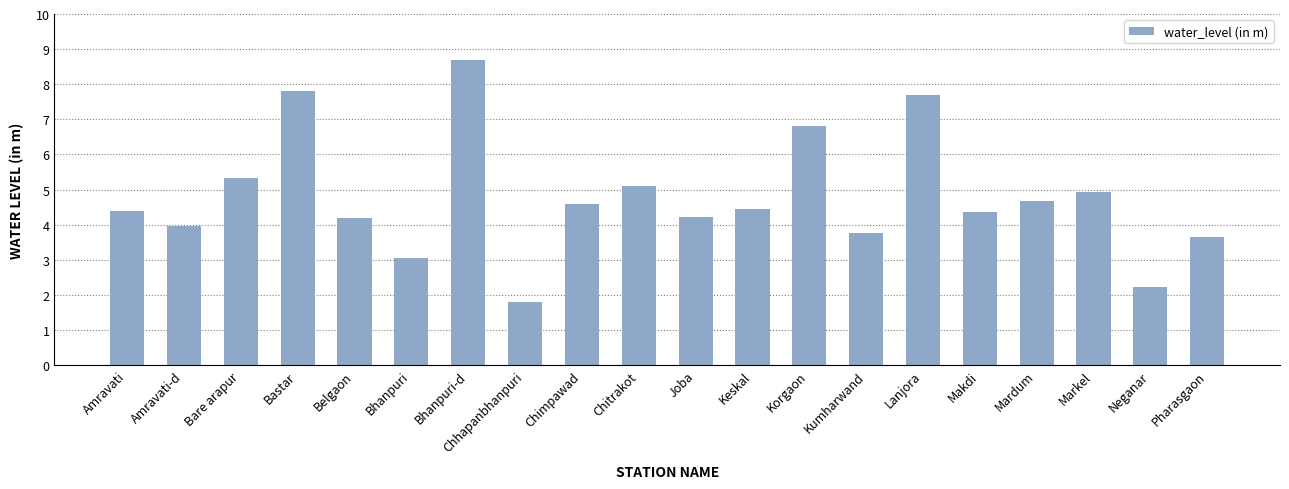

What is the difference between the values at Chhapanbhanpuri and Amravati-d?

2.2